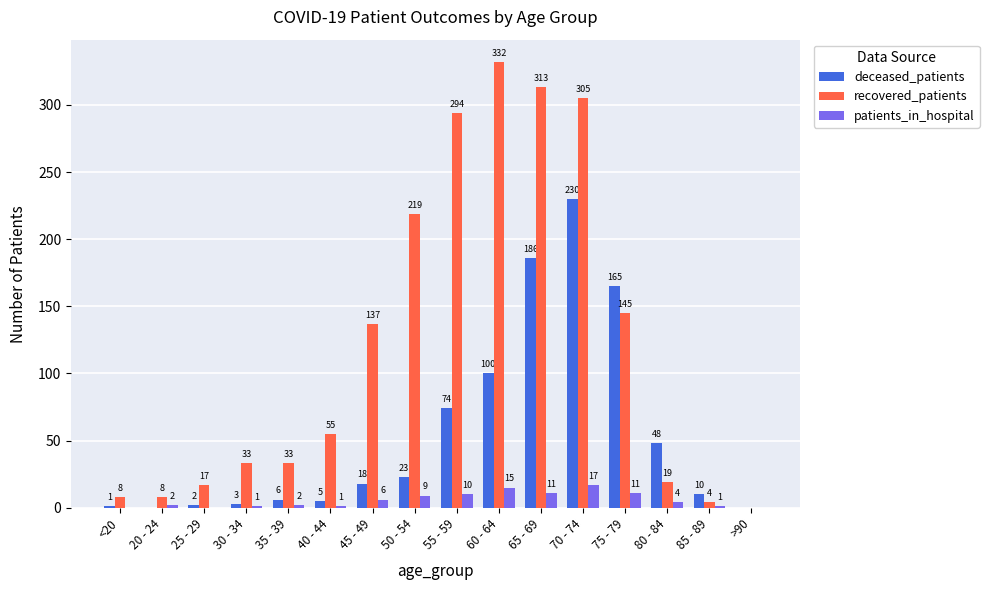

How many groups of bars are there?

16